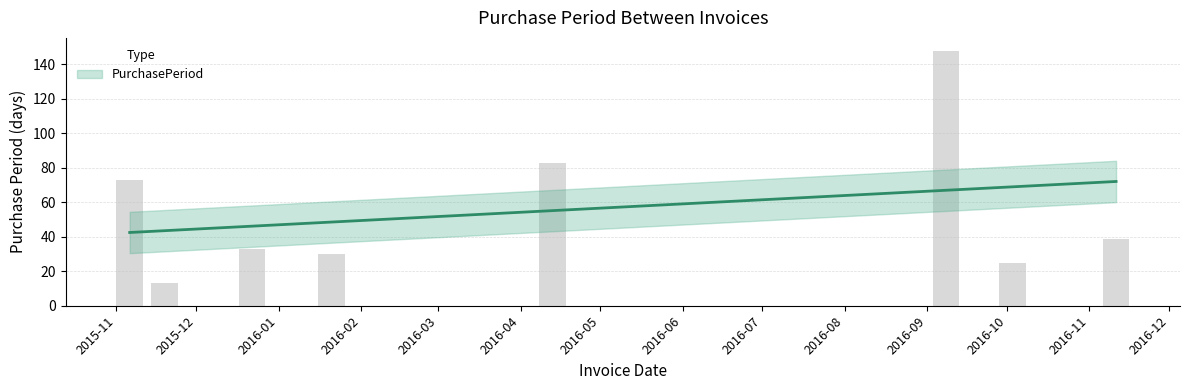

What is the label of the 8th bar from the left?

2016-11-11